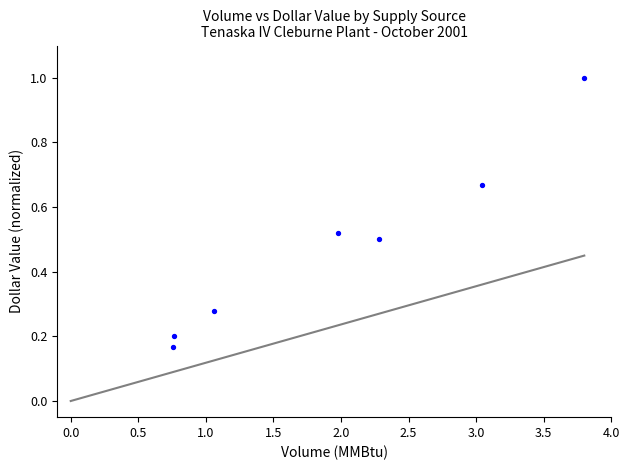

What is the range of Y values (max minus min)?

0.8